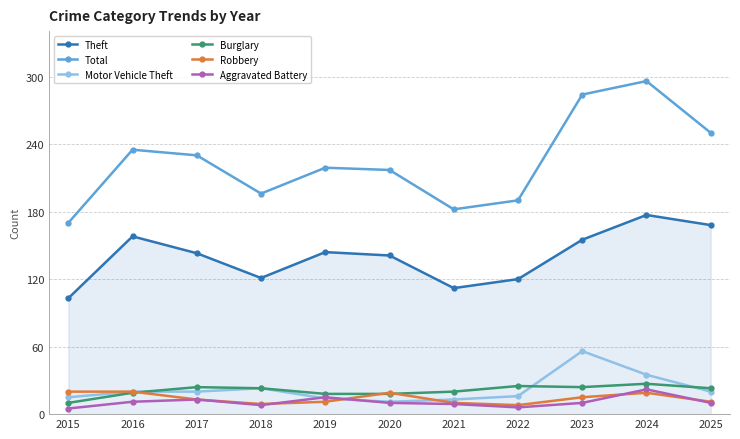

True or false: Burglary has a value of 18 at 2019.

True